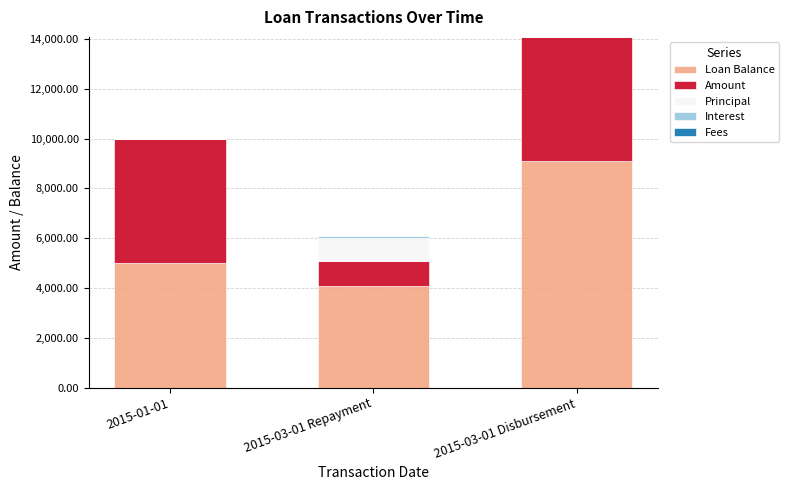

The value of Loan Balance at 2015-01-01 is 8468.0. True or false?

False